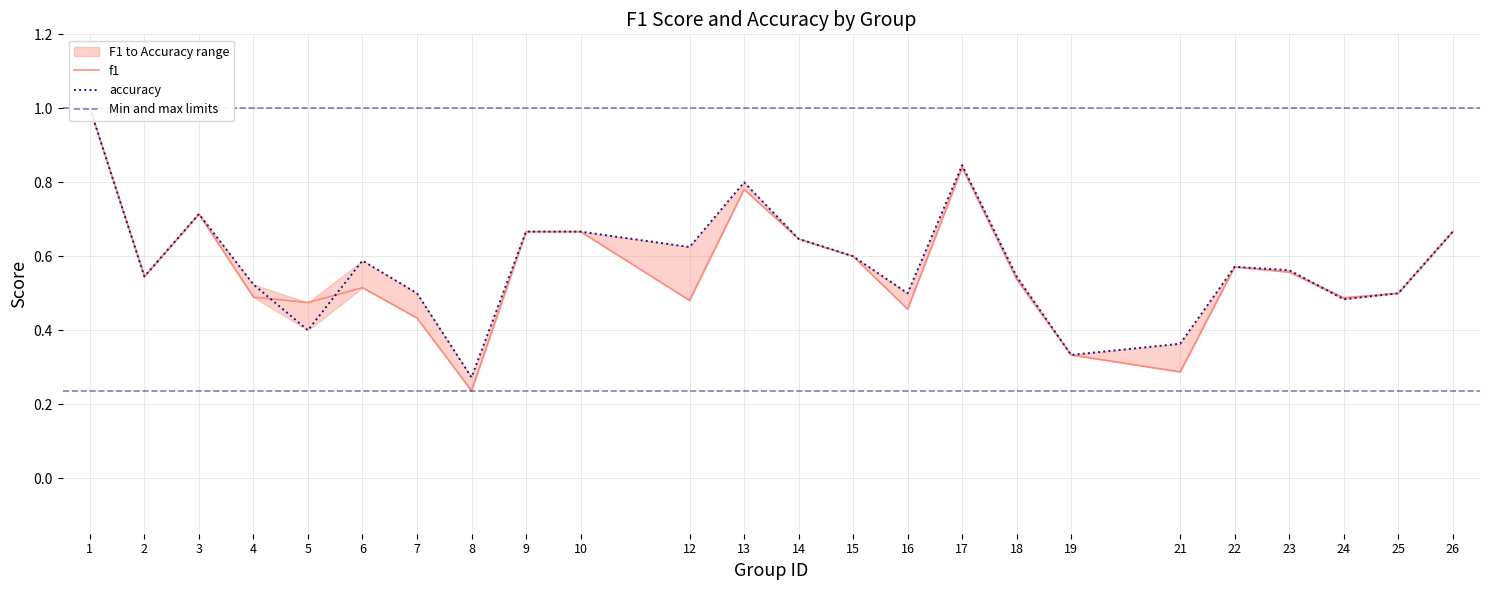

How many distinct data groups are displayed?

2